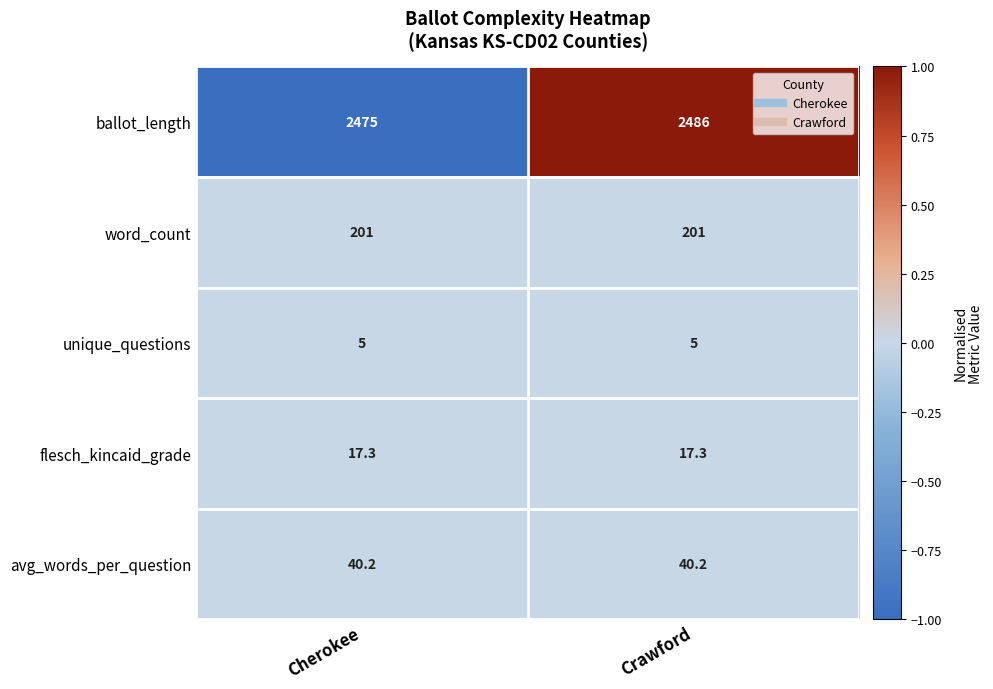

How many data points does each series have?

2